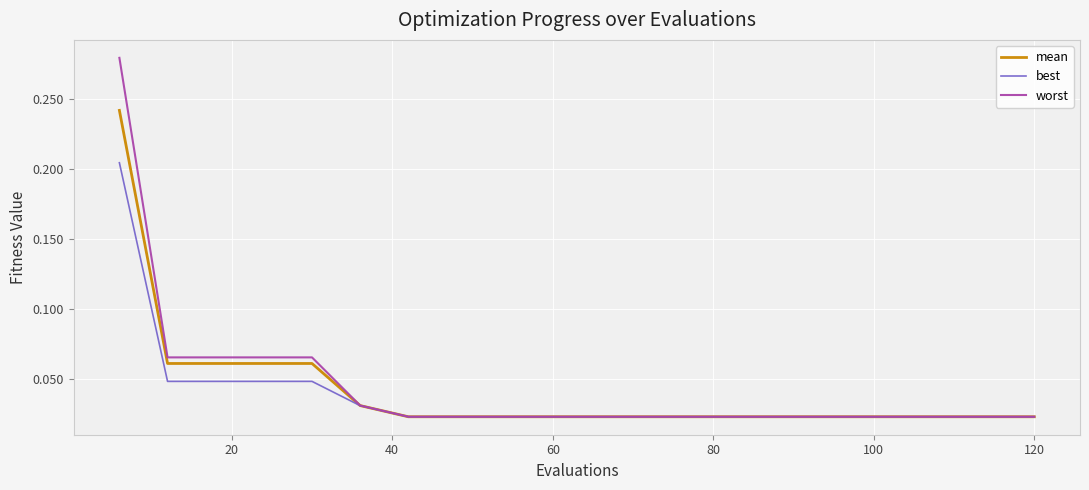

Which series has the largest range (max minus min)?

worst